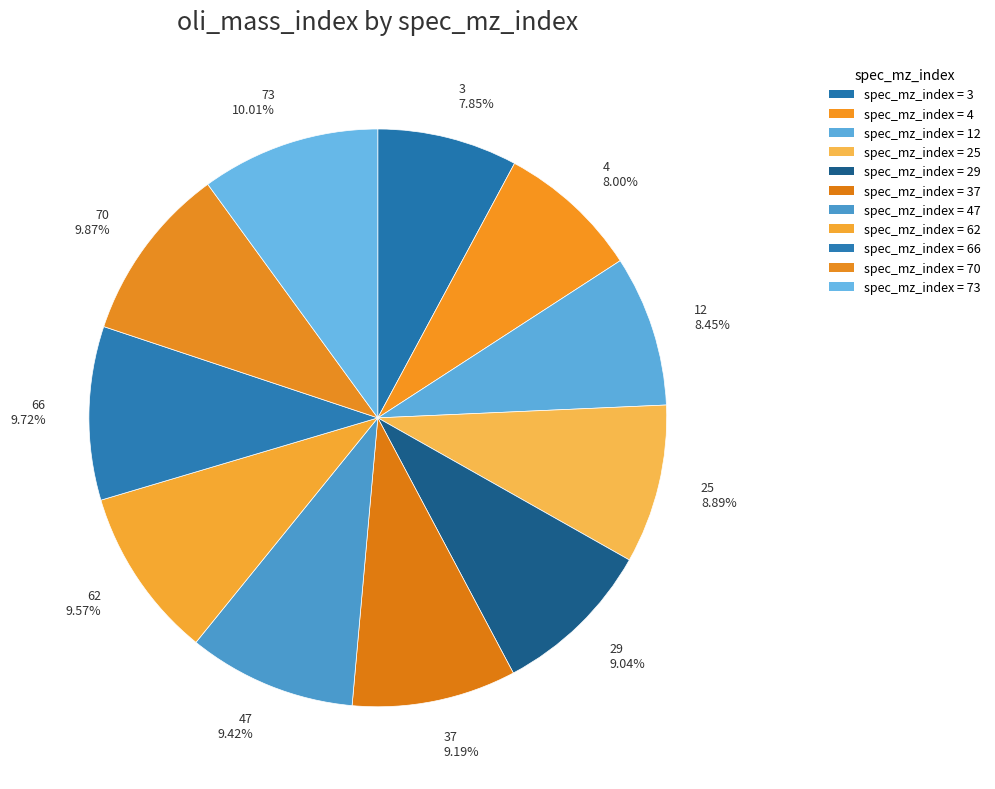

Is the sum of 73 and 25 greater than half?

No